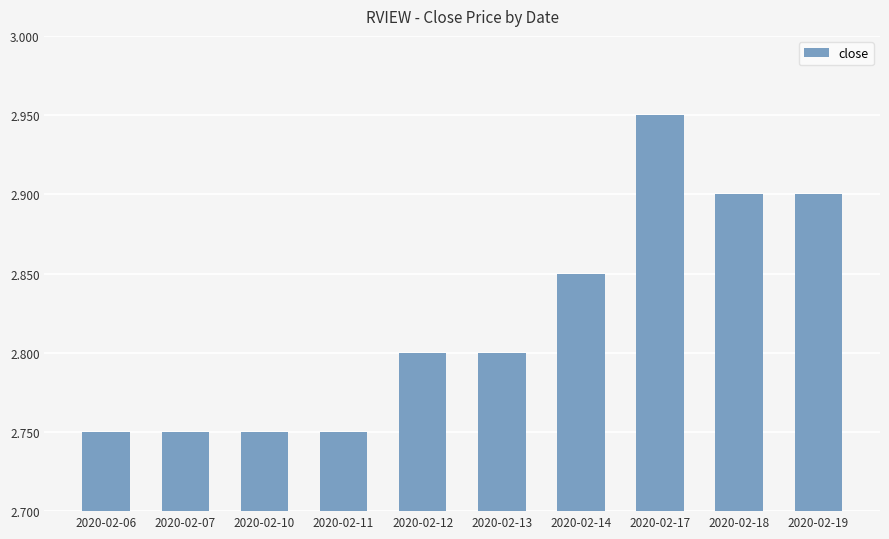

The chart shows a value of 2.9 at 2020-02-14. True or false?

True